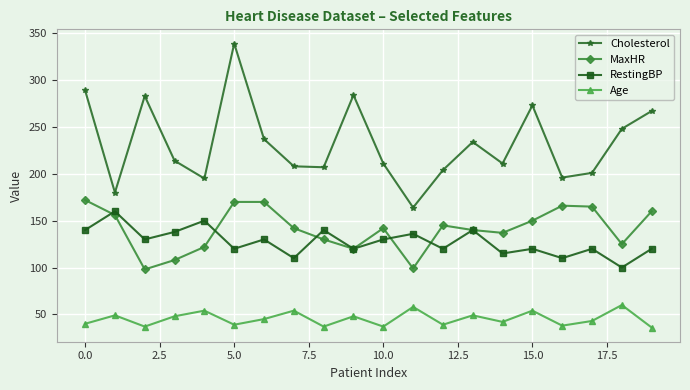

What are all the series names shown in the legend?

Cholesterol, MaxHR, RestingBP, Age